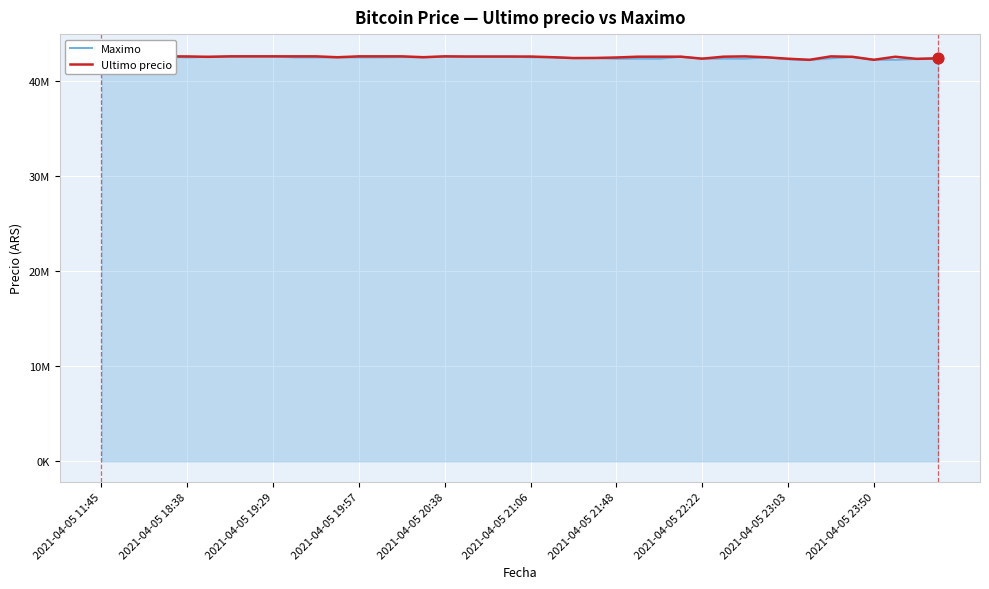

Which series has the largest total across all categories?

Ultimo precio